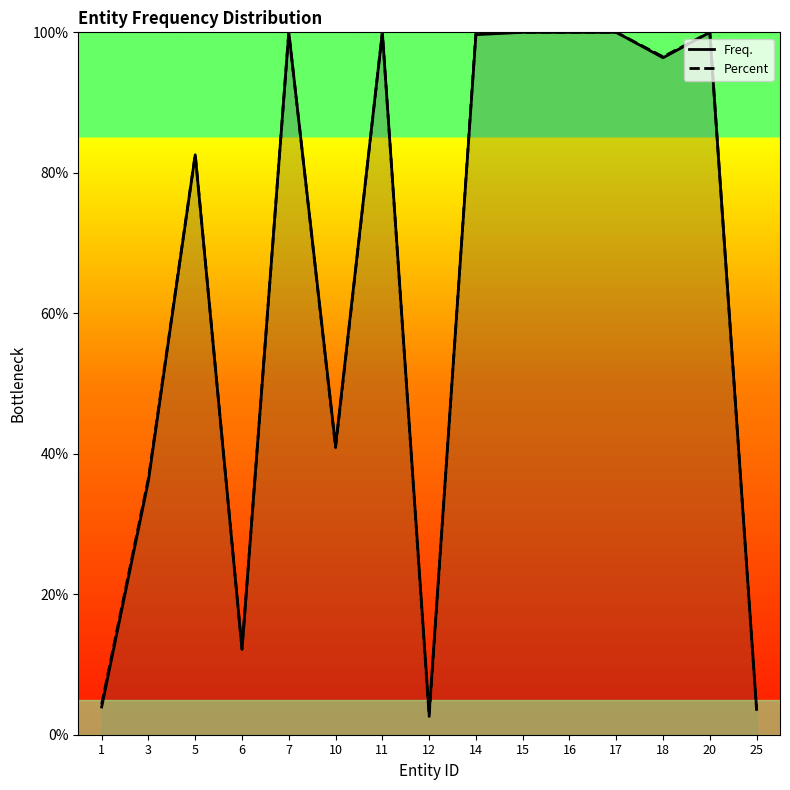

Reading right to left, list all the values displayed in this chart.

Freq.: 3.6	100.0	96.4	100.0	100.0	100.0	99.7	3.0	100.0	41.1	100.0	12.2	82.6	36.2	3.9
Percent: 3.5	100.0	96.5	100.0	100.0	100.0	100.0	2.6	100.0	40.9	100.0	12.2	82.6	36.5	4.3